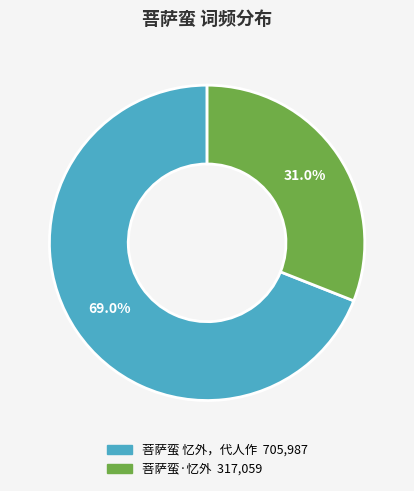

Rank the categories by value from lowest to highest.

菩萨蛮·忆外, 菩萨蛮 忆外，代人作